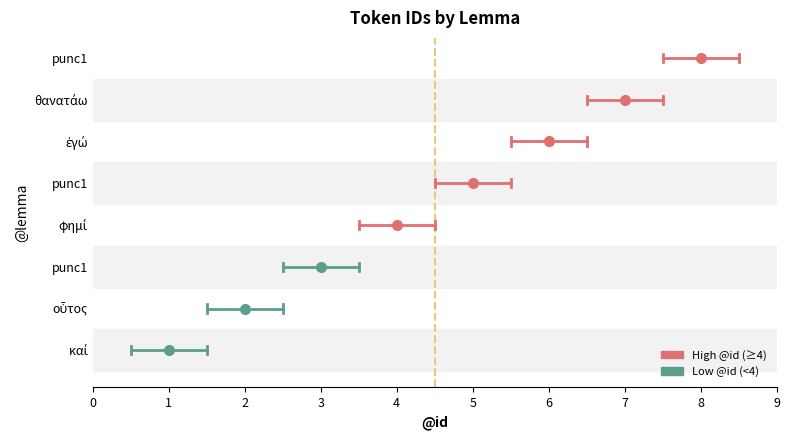

How many lines are shown in the chart?

1